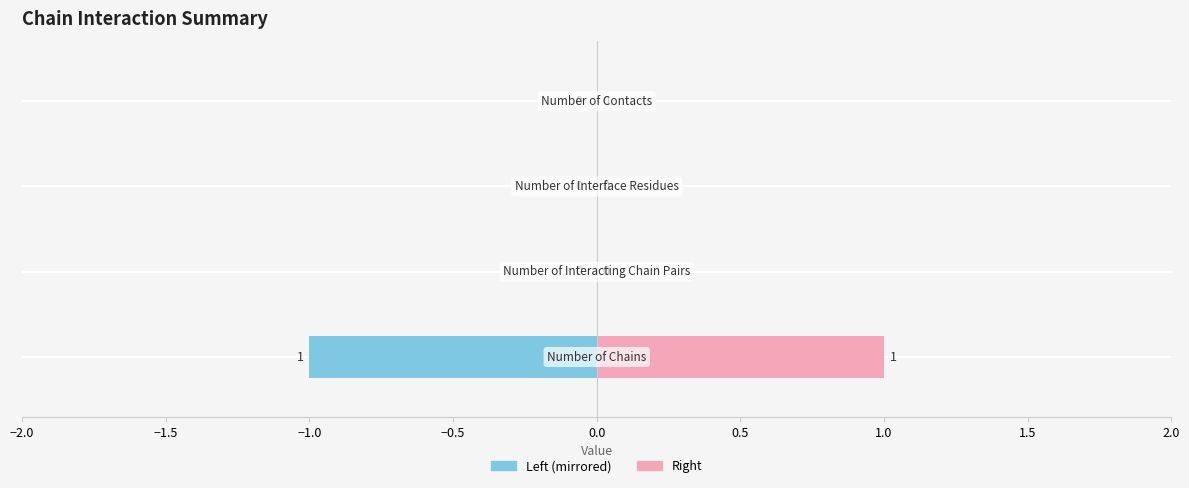

Rank the series by their maximum value, from lowest to highest.

Value (Left), Value (Right)